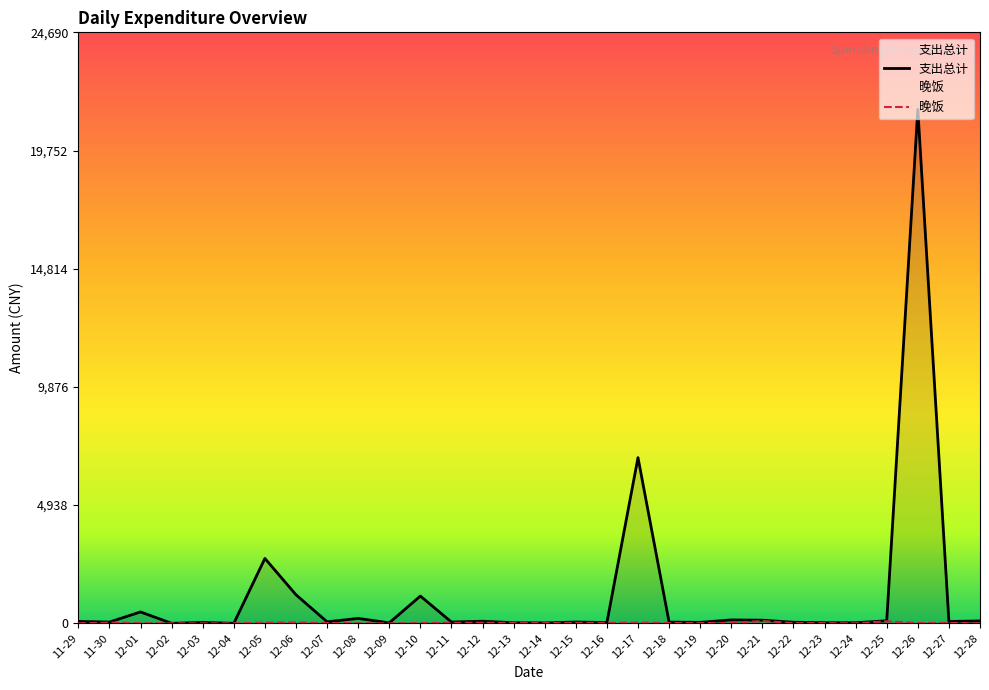

True or false: 支出总计 and 晚饭 cross at least once.

False